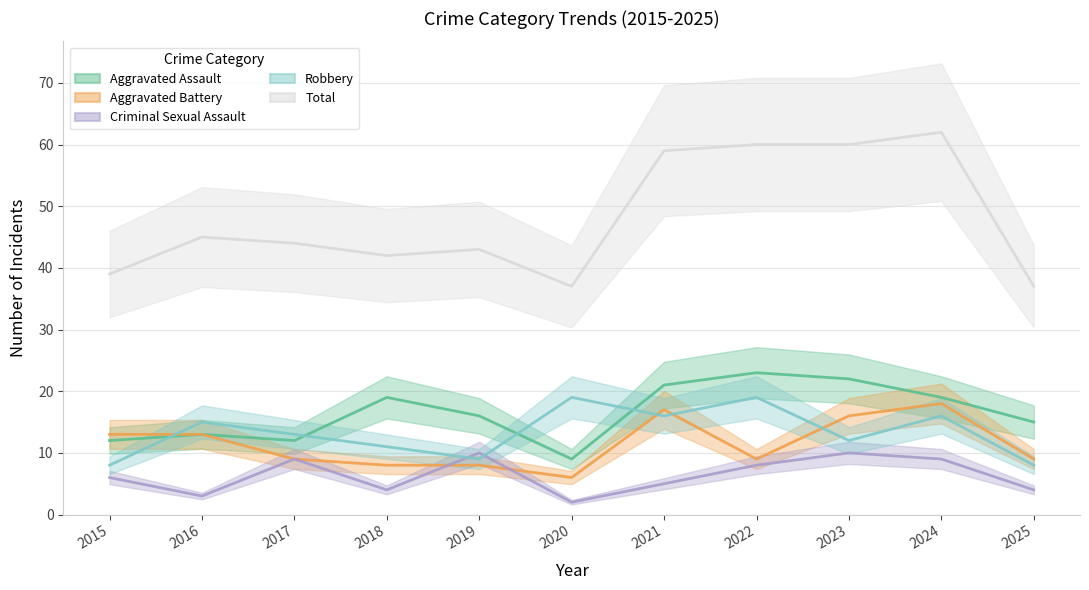

How many data points in Aggravated Battery are above 9?

5